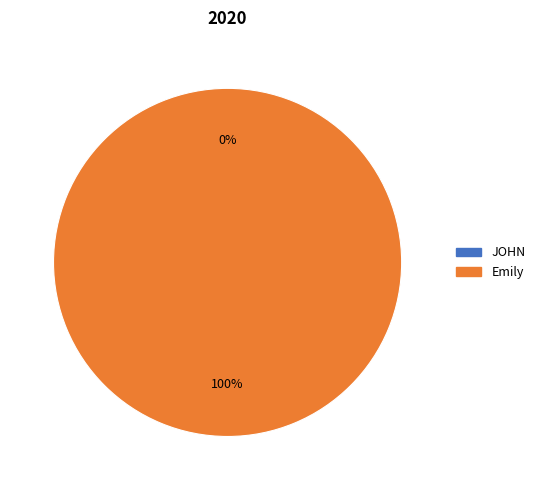

Which has a higher value, Emily or JOHN?

Emily